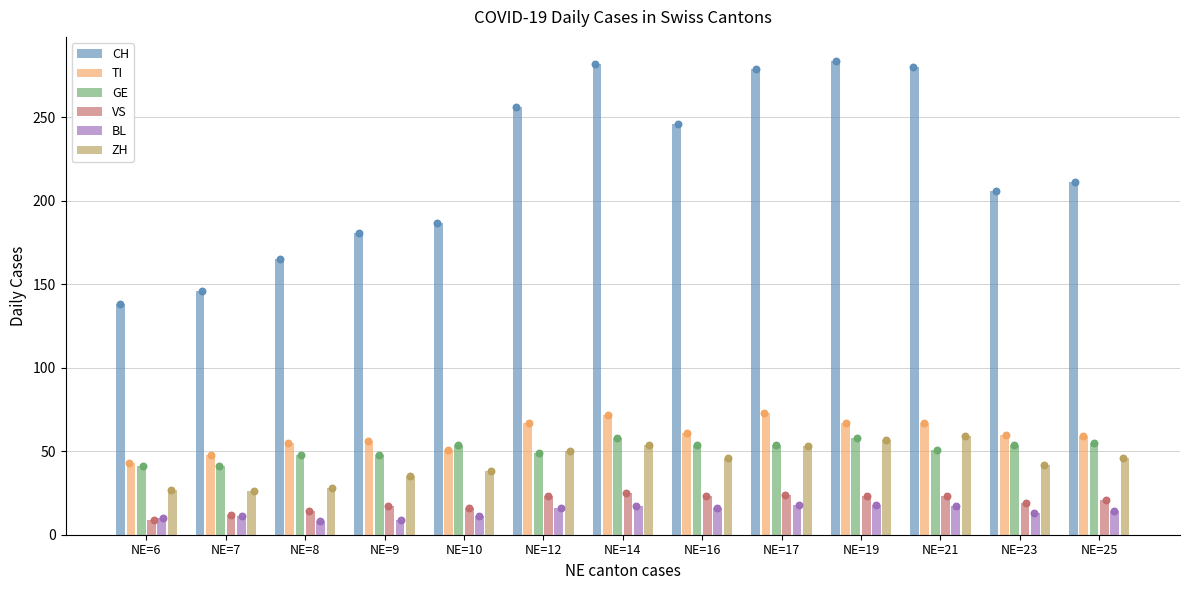

Is the value of ZH at NE=23 greater than the value of BL at NE=8?

Yes